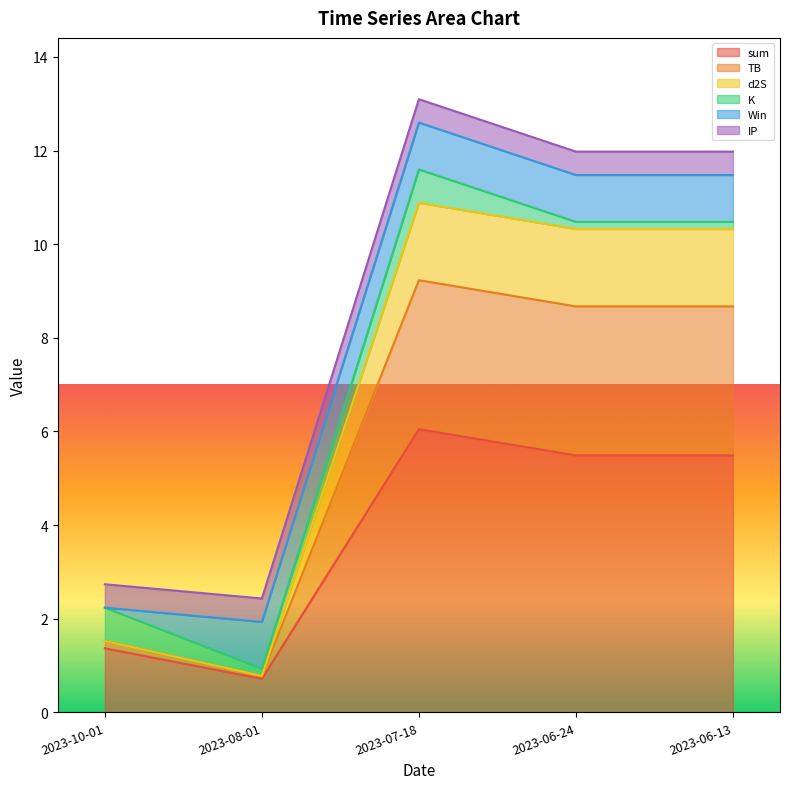

Is it true that sum equals 1.3 at 2023-08-01?

False